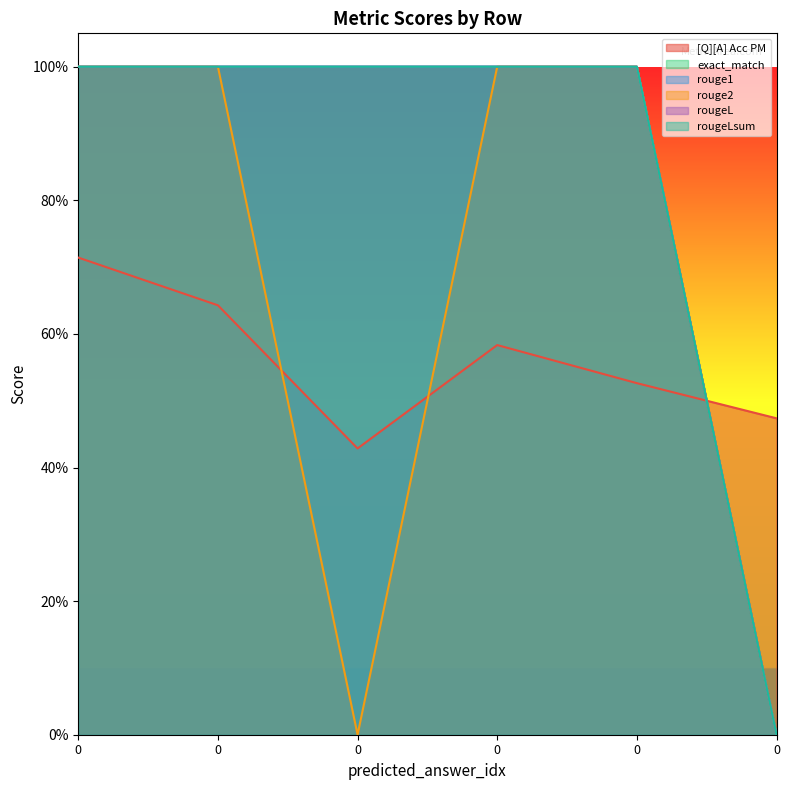

What is the sum of the [Q][A] Acc PM values at 0 and 0?

1.2